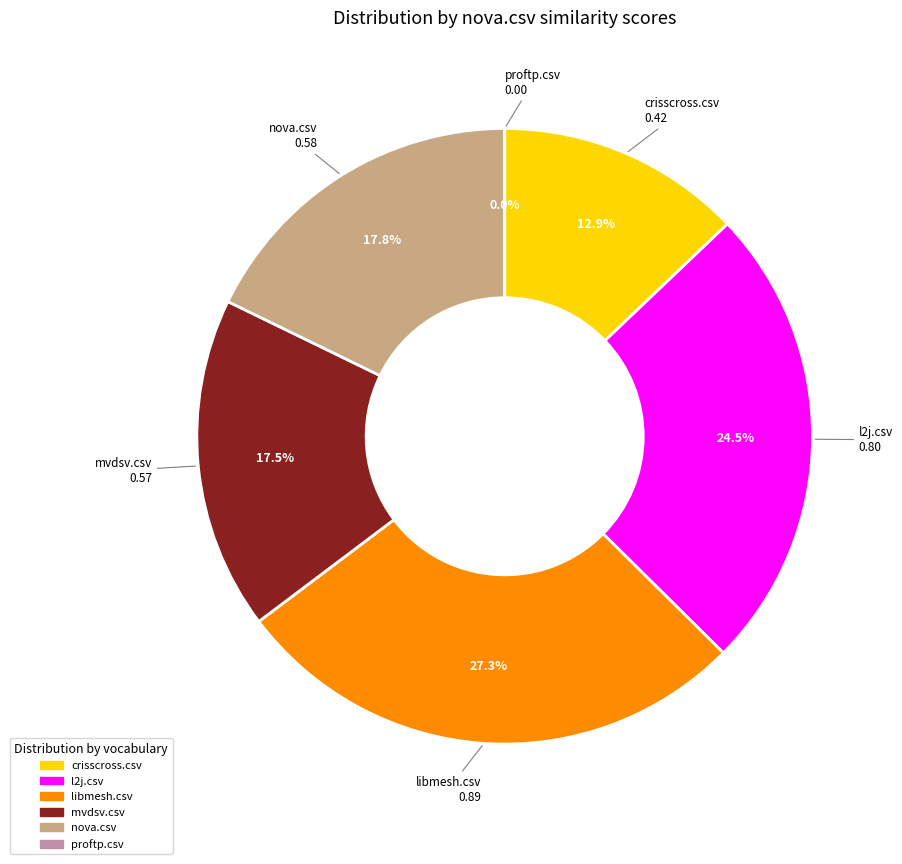

What percentage is NOT represented by crisscross.csv?

87.1%